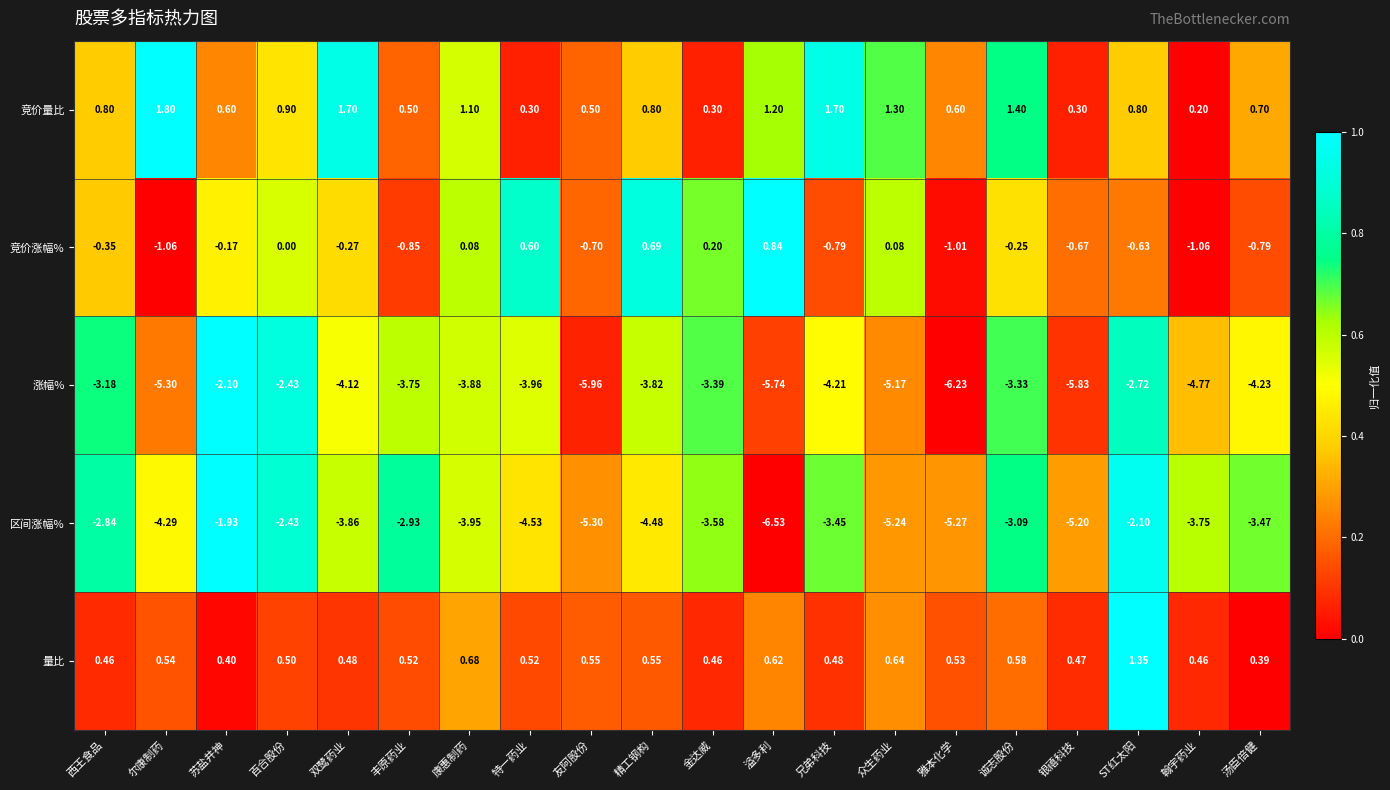

Rank the series at 康惠制药 from lowest to highest value.

区间涨幅%, 涨幅%, 竞价涨幅%, 量比, 竞价量比